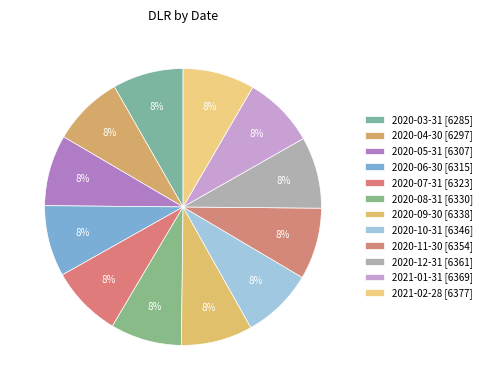

Is there any slice that represents more than half of the pie?

No